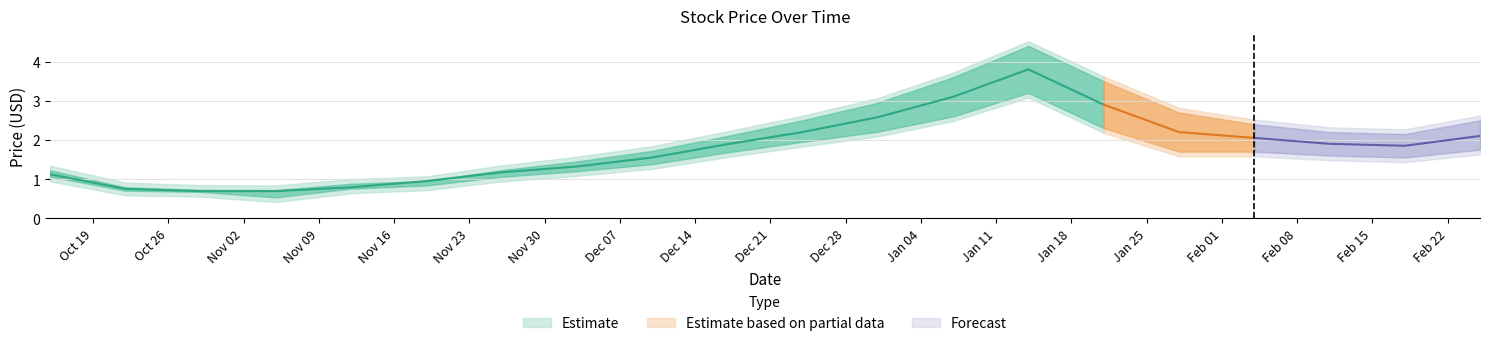

Which has a higher value, 3 or 14?

14